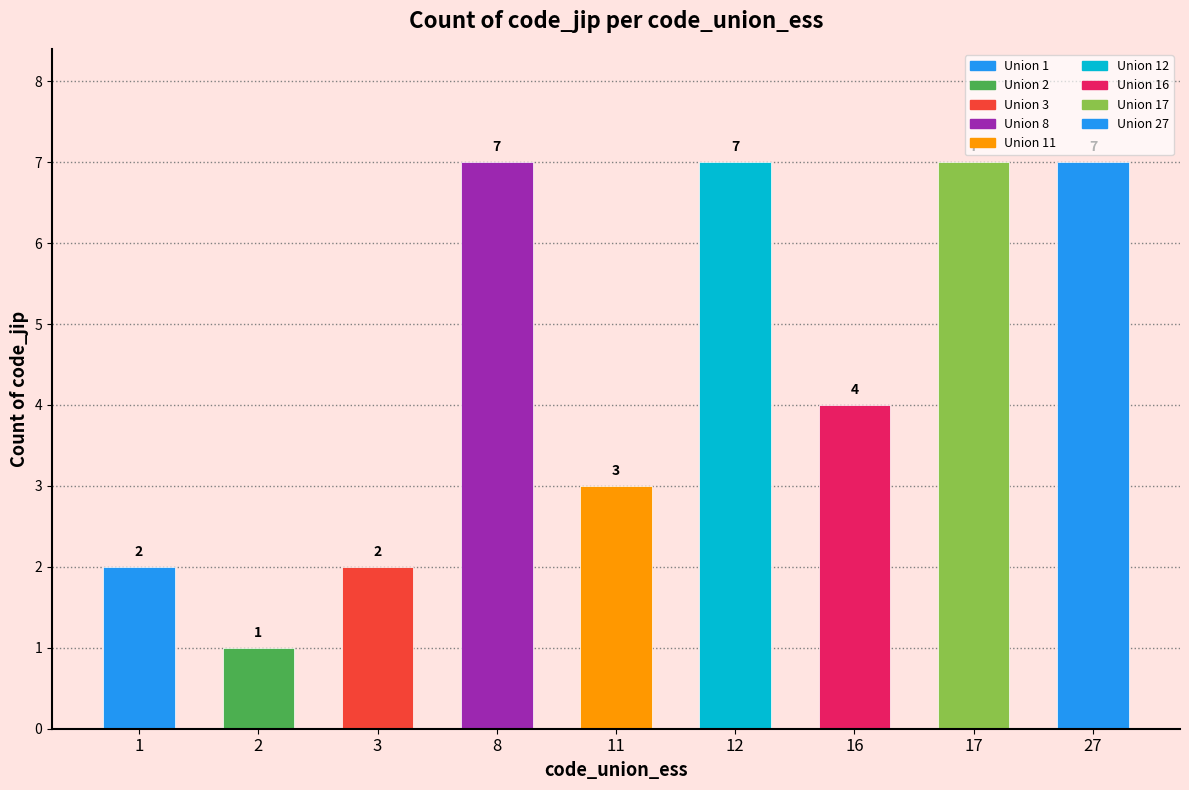

Are the bars grouped side by side (vs. stacked)?

No